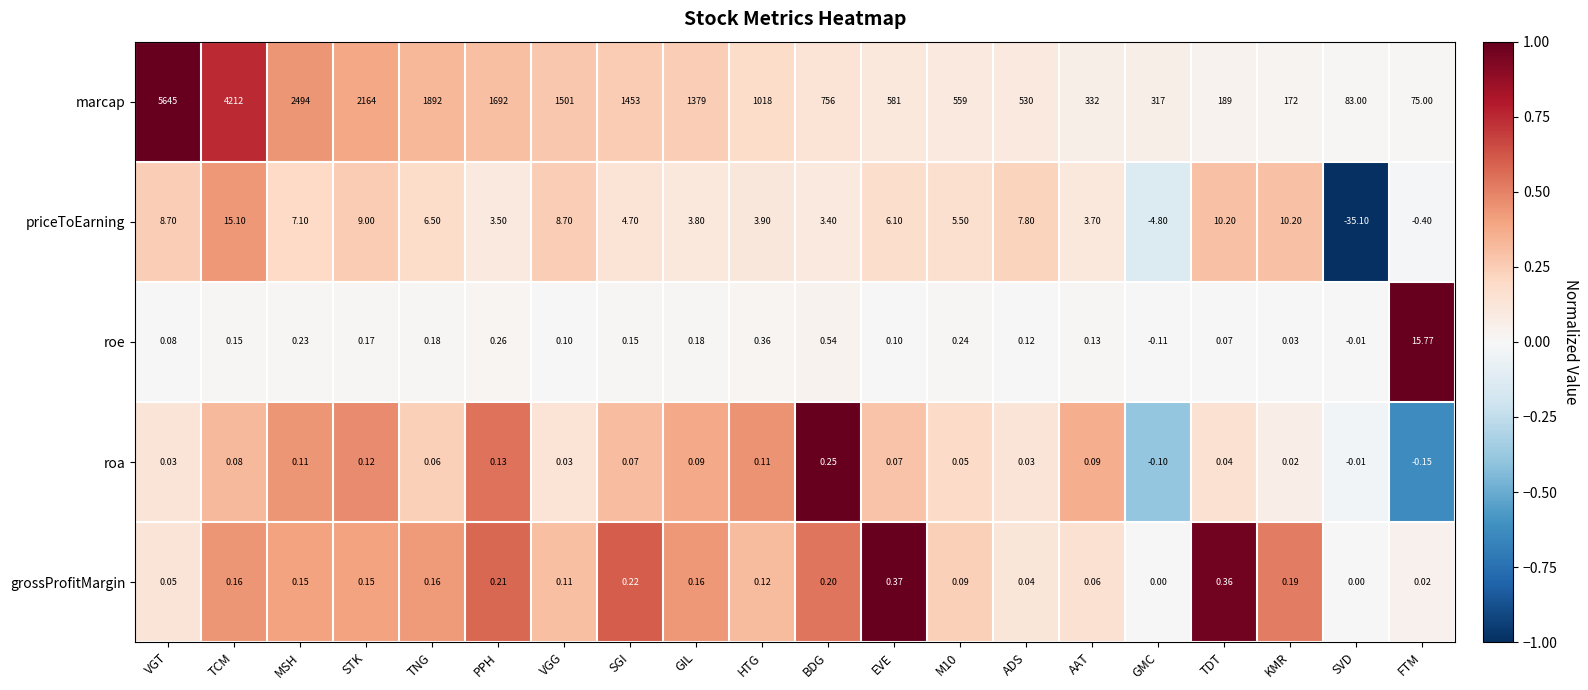

At which category does the chart reach its minimum across all series?

SVD